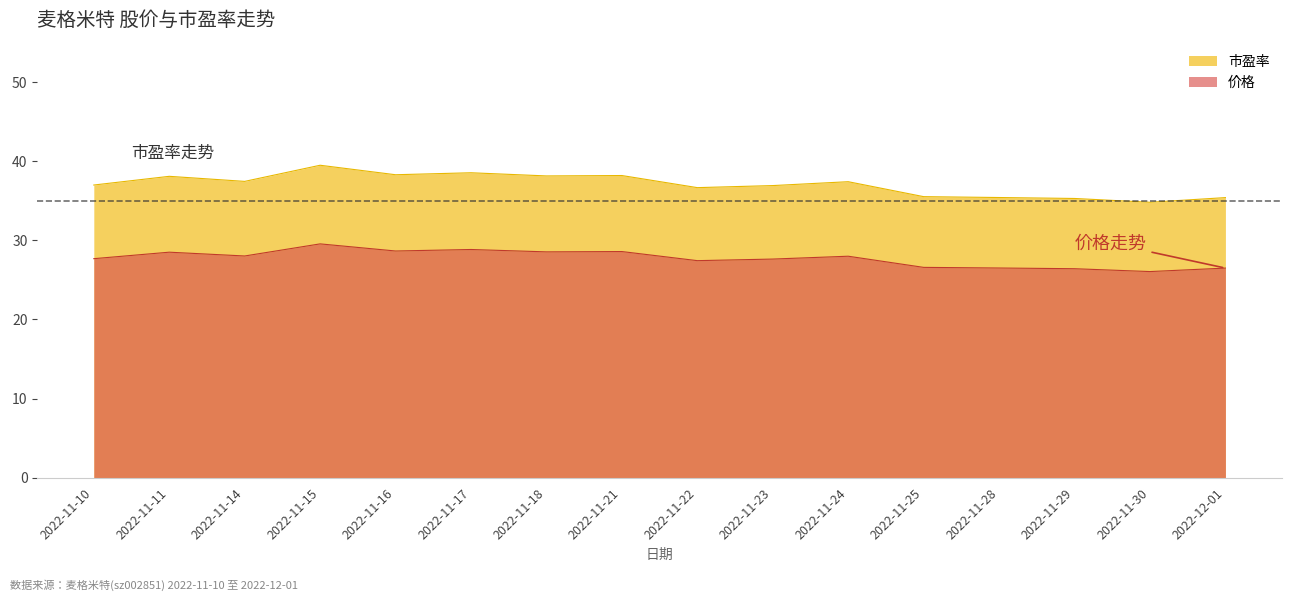

Which has a higher value, 2022-11-16 or 2022-11-23?

2022-11-16